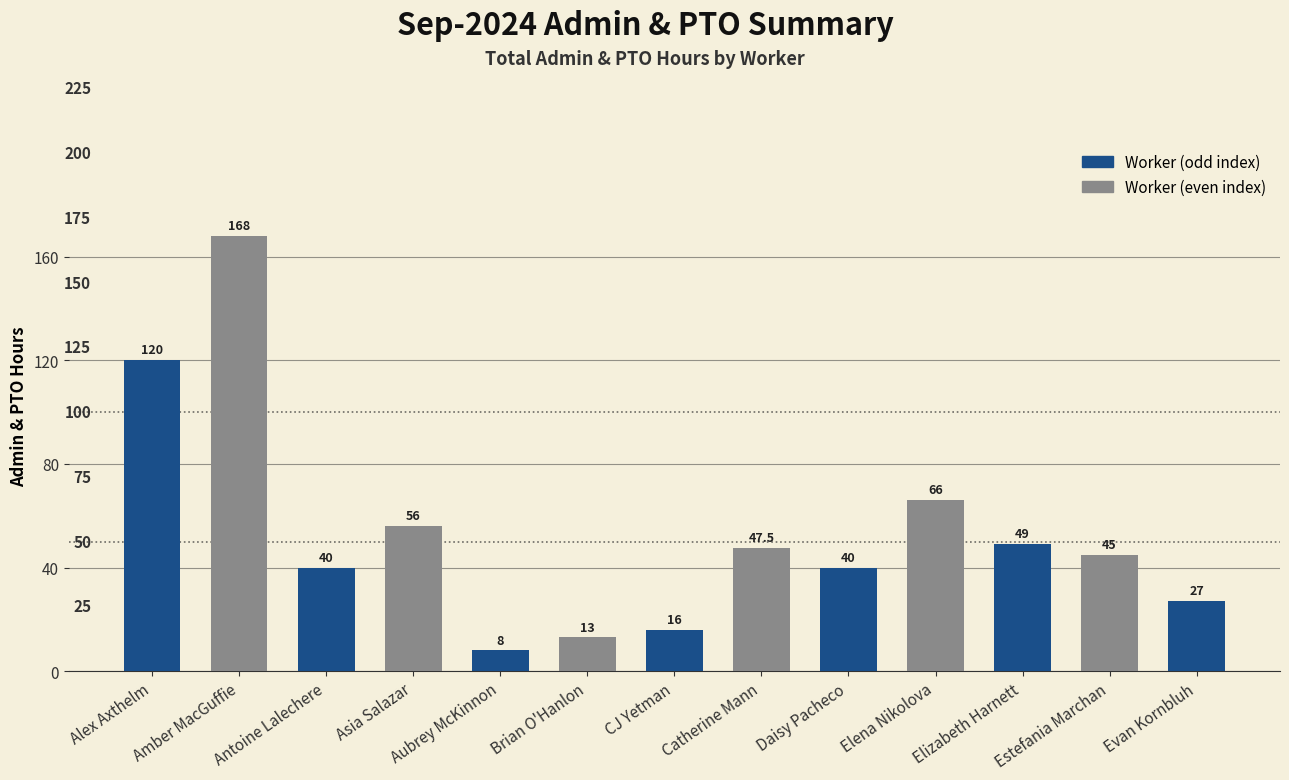

What is the label of the 10th bar from the right?

Asia Salazar